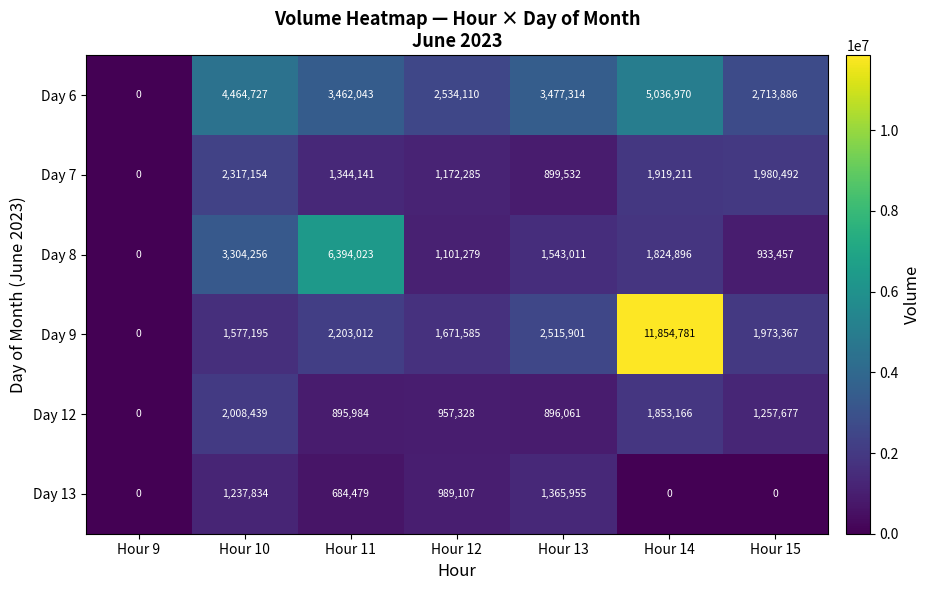

How many positive values does the Day 8 series have?

6